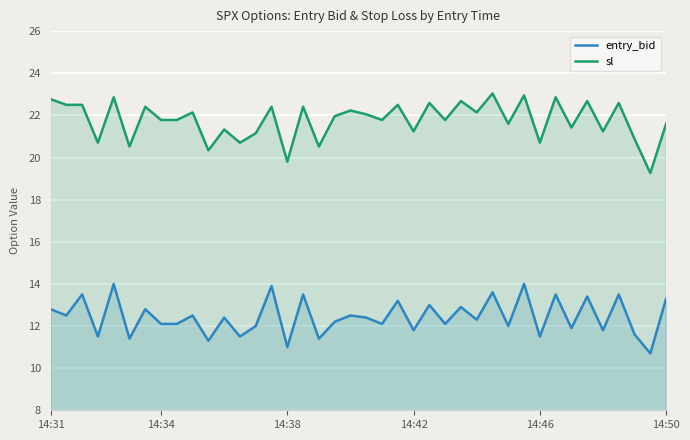

Does the chart display data point markers on the line(s)?

No